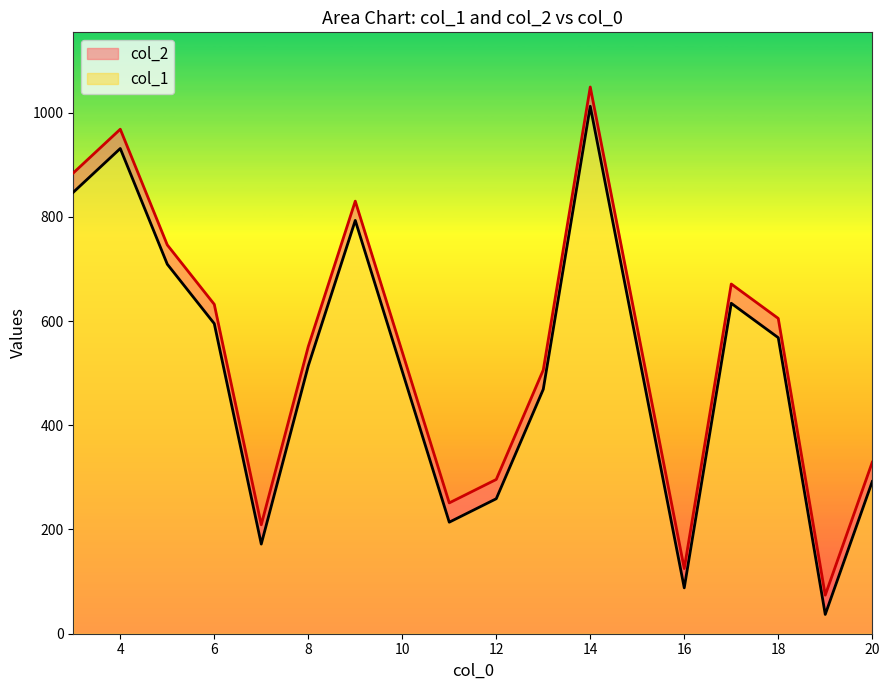

Rank the series by their maximum value, from lowest to highest.

col_1, col_2